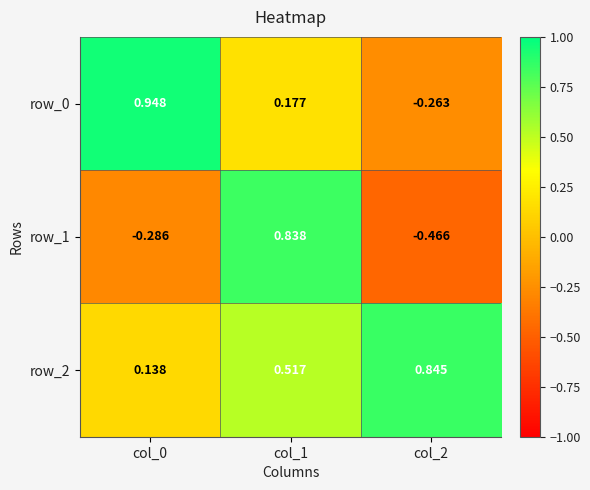

How many row_1 values are between 0 and 1?

1